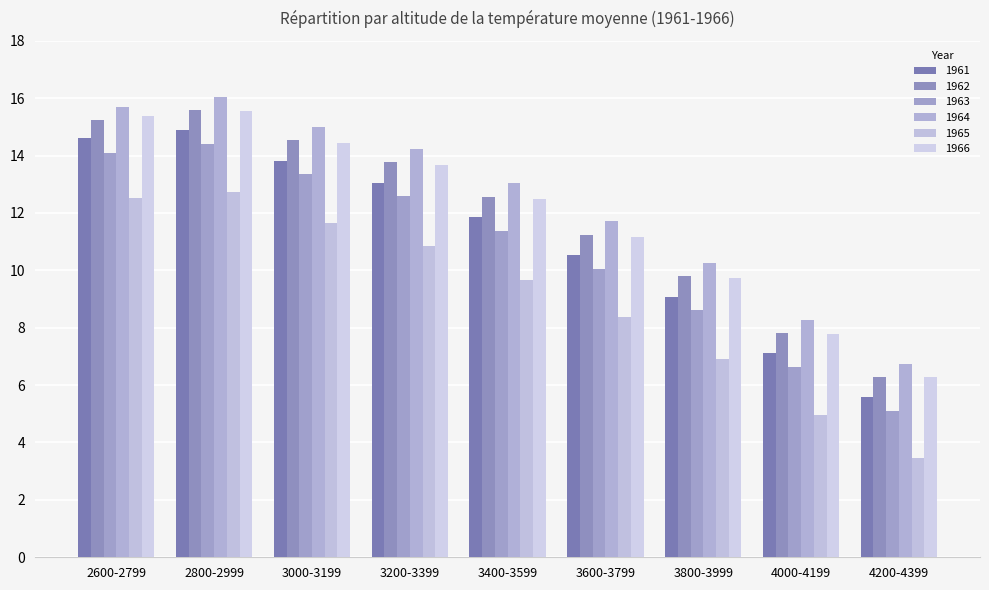

How many distinct data groups are displayed?

6